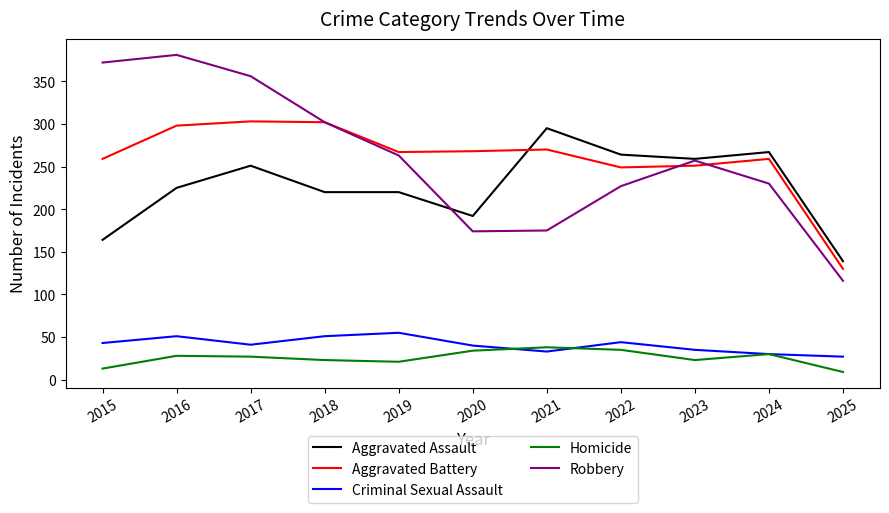

How many series are shown in this chart?

5